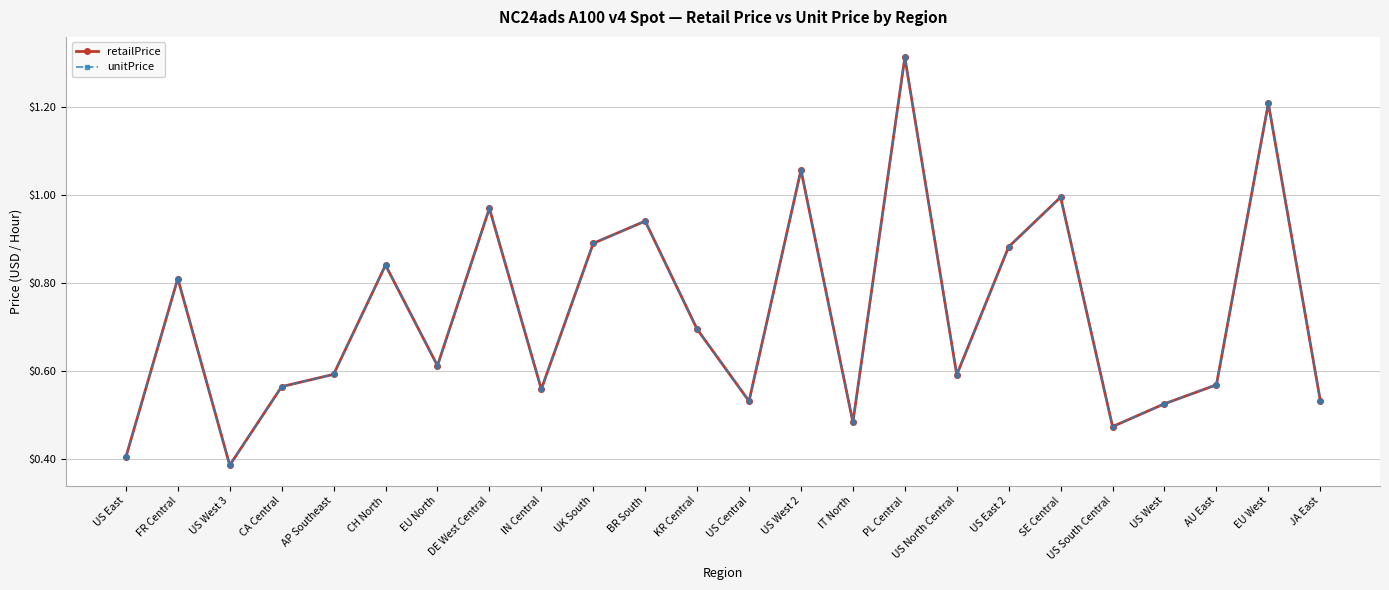

Does the chart have visible grid lines?

Yes